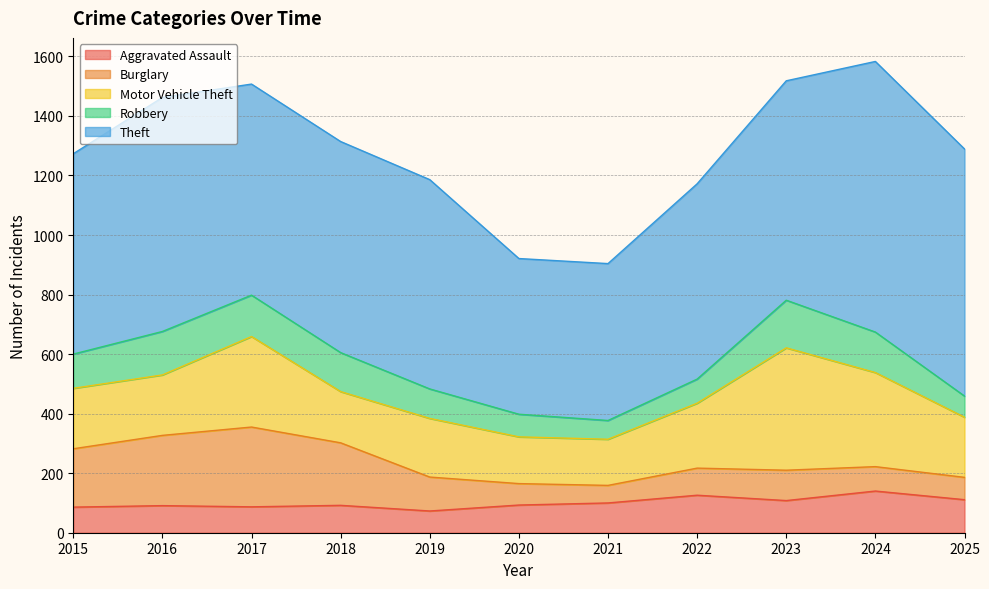

Reading left to right, extract all data points from this chart.

Aggravated Assault: 2015=86	2016=91	2017=87	2018=92	2019=73	2020=93	2021=100	2022=126	2023=108	2024=140	2025=111
Burglary: 2015=196	2016=236	2017=268	2018=210	2019=114	2020=72	2021=59	2022=91	2023=102	2024=82	2025=75
Motor Vehicle Theft: 2015=203	2016=203	2017=304	2018=172	2019=197	2020=157	2021=155	2022=218	2023=411	2024=316	2025=202
Robbery: 2015=115	2016=146	2017=139	2018=131	2019=99	2020=76	2021=63	2022=81	2023=160	2024=136	2025=71
Theft: 2015=673	2016=786	2017=709	2018=709	2019=703	2020=523	2021=527	2022=656	2023=737	2024=909	2025=830